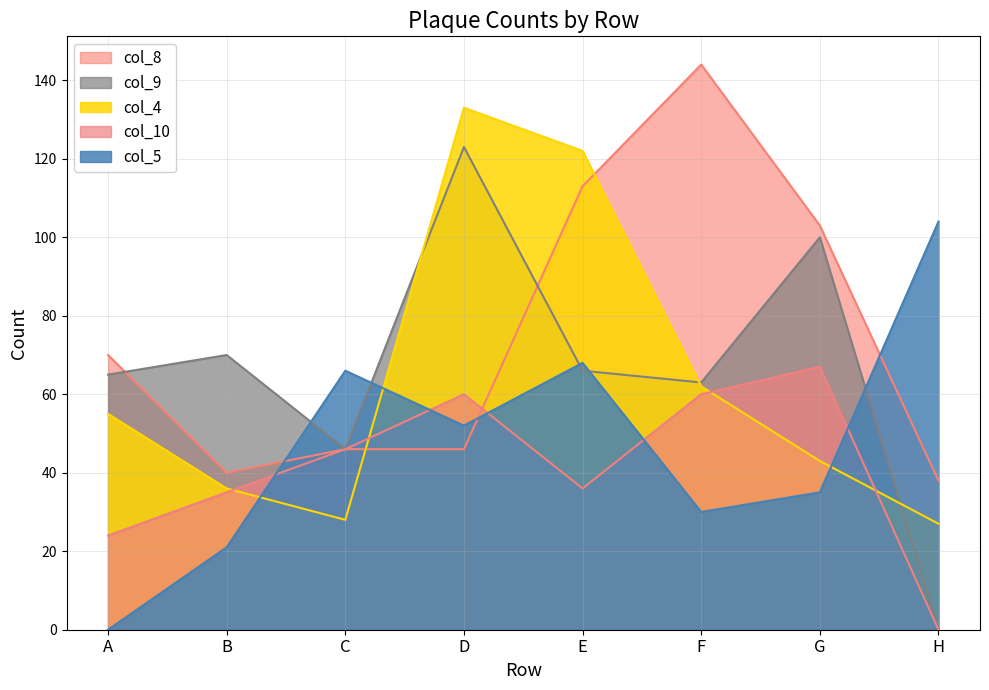

Which series ends up on top after the final intersection of col_8 and col_4?

col_8